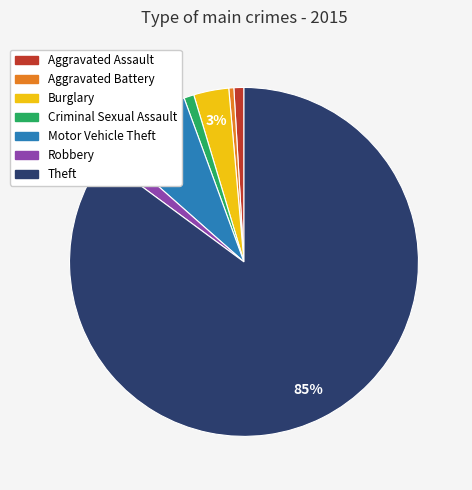

What percentage is the Burglary slice, to the nearest percent?

3%